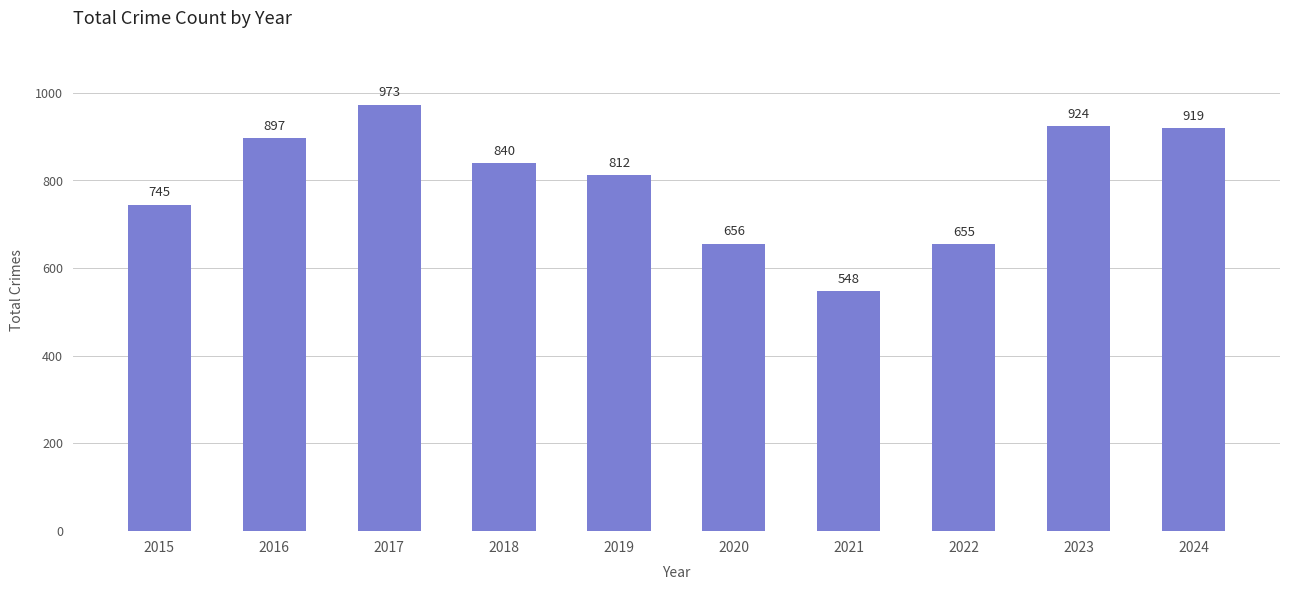

Reading left to right, extract all data points from this chart.

745	897	973	840	812	656	548	655	924	919